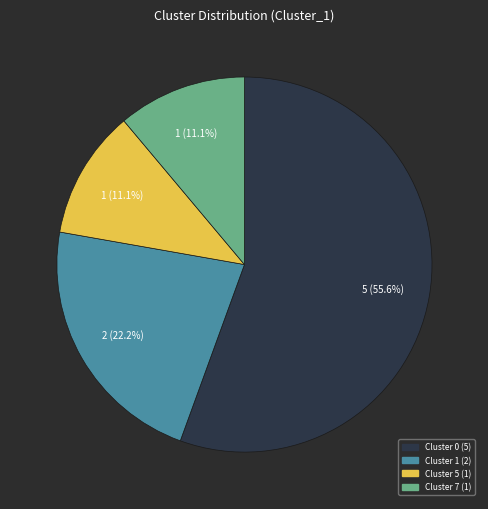

Does any single category account for the majority?

Yes